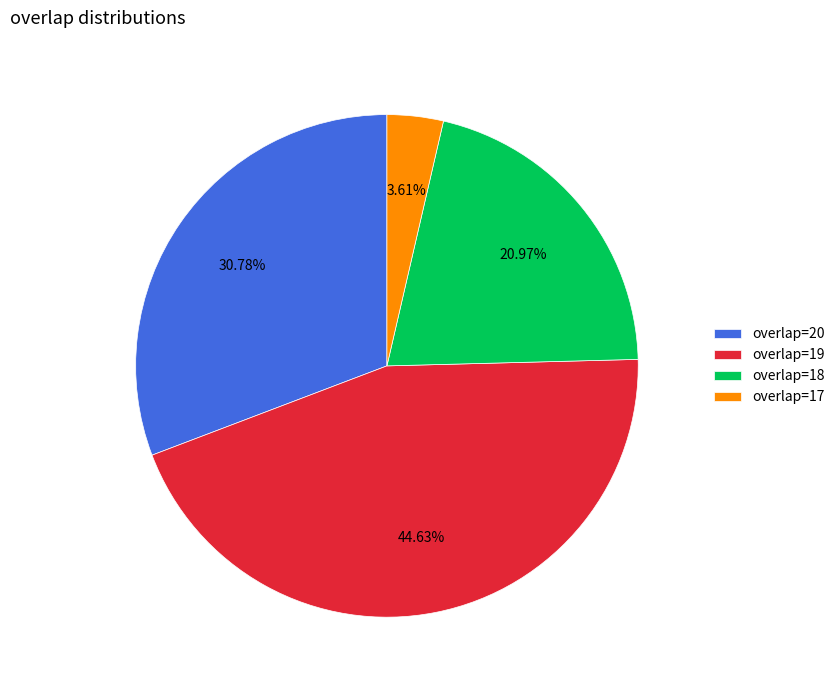

Does any single category account for the majority?

No